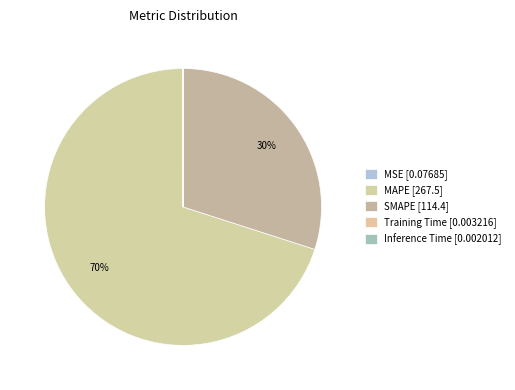

Does Training Time represent more than half of the total?

No